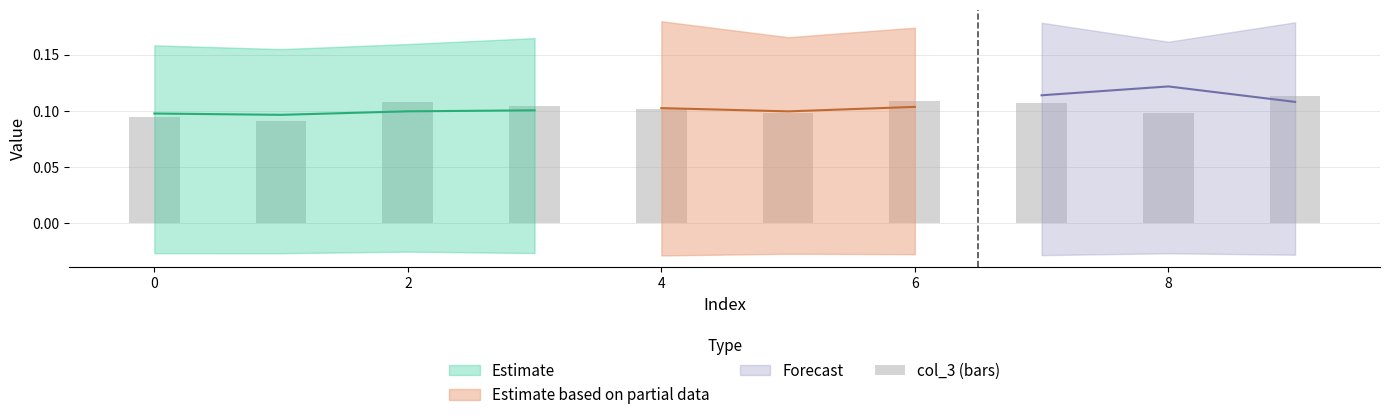

Count the values in the range 0 to 1.

10